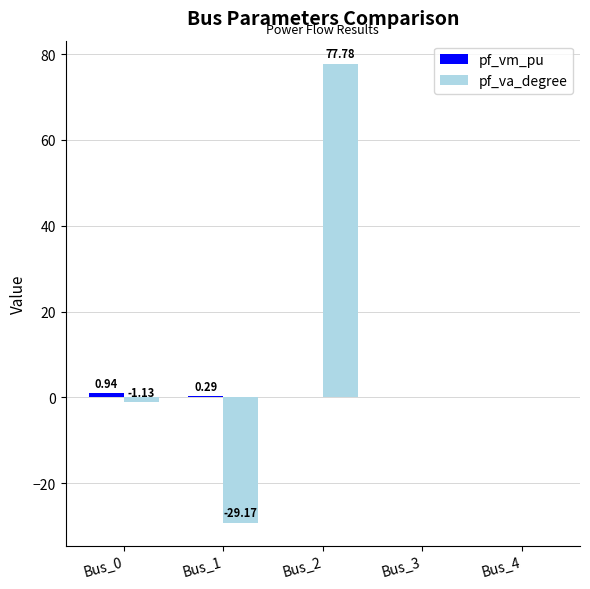

At which category is the sum across all series the highest?

Bus_2